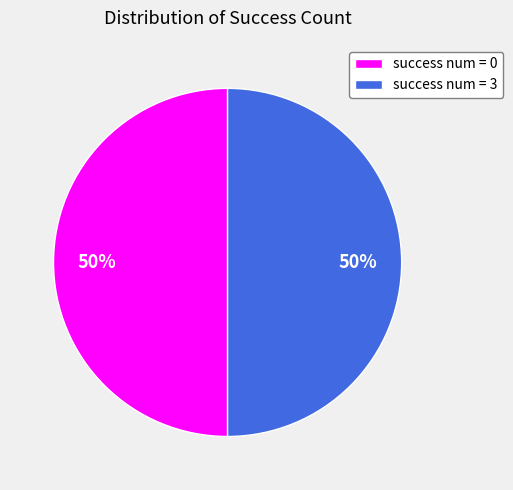

To the nearest percent, what is the difference between the success num = 0 and success num = 3 slice percentages?

0%